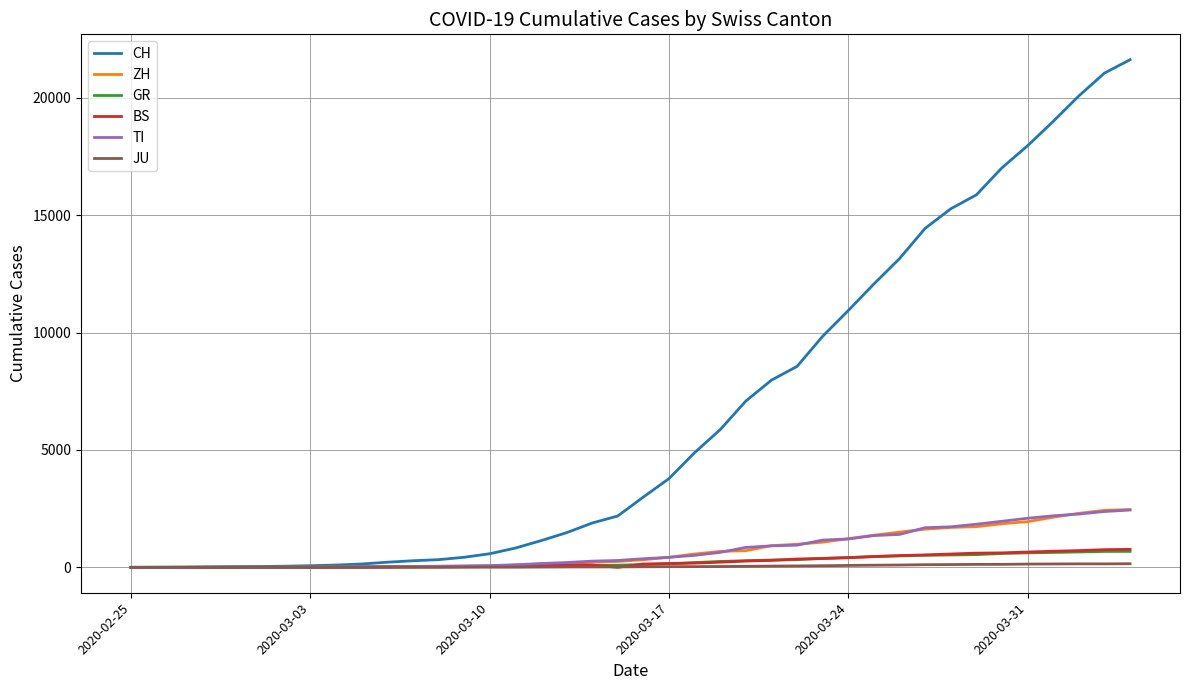

Which series has the largest range (max minus min)?

CH